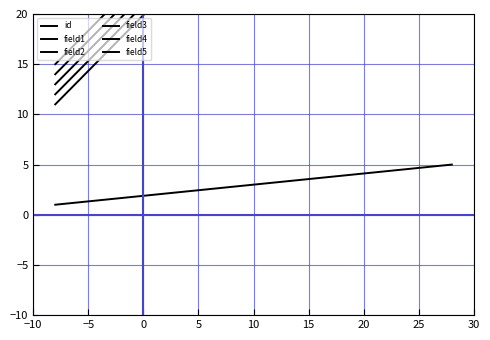

Reading left to right, extract all data points from this chart.

id: 1	2	3	4	5
field1: 11	21	31	41	51
field2: 12	22	32	42	52
field3: 13	23	33	43	53
field4: 14	24	34	44	54
field5: 15	25	35	45	55